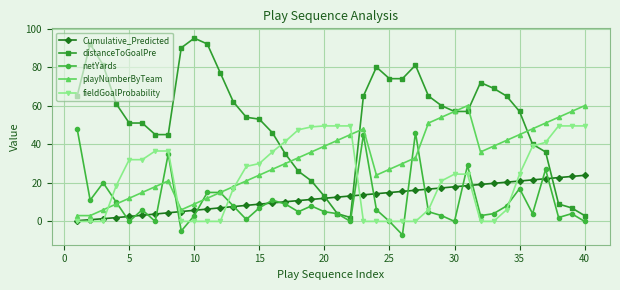

Which series has the largest total across all categories?

distanceToGoalPre